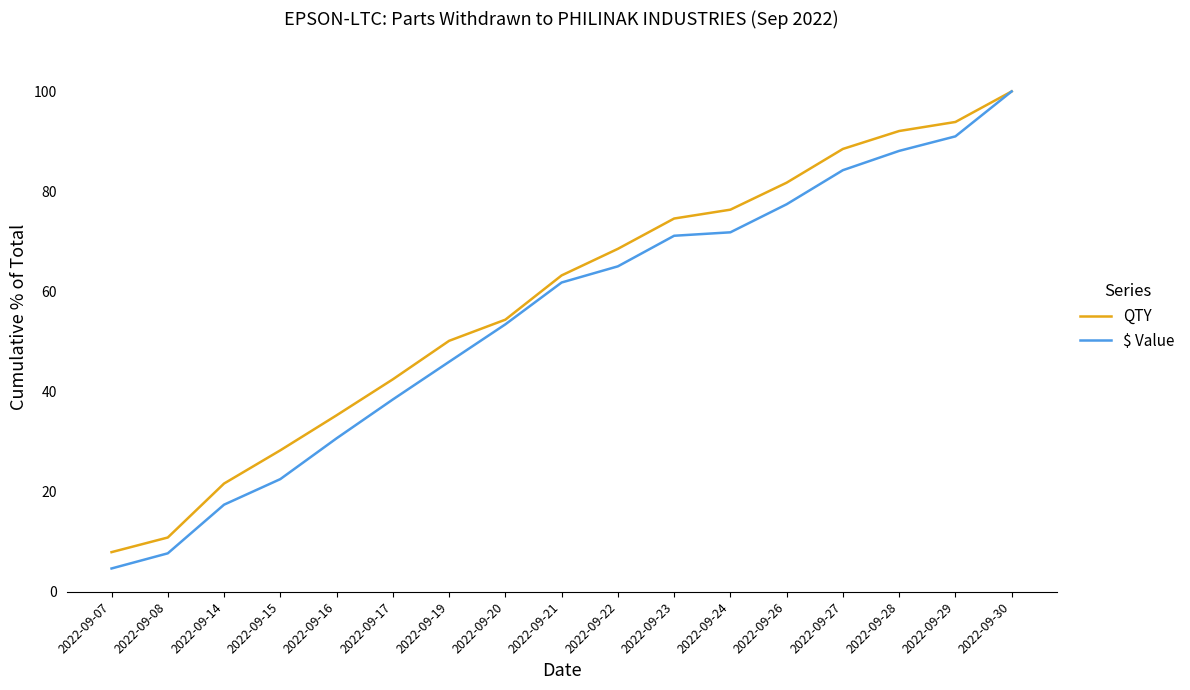

What is the sum of the QTY values at 2022-09-24 and 2022-09-26?

158.1